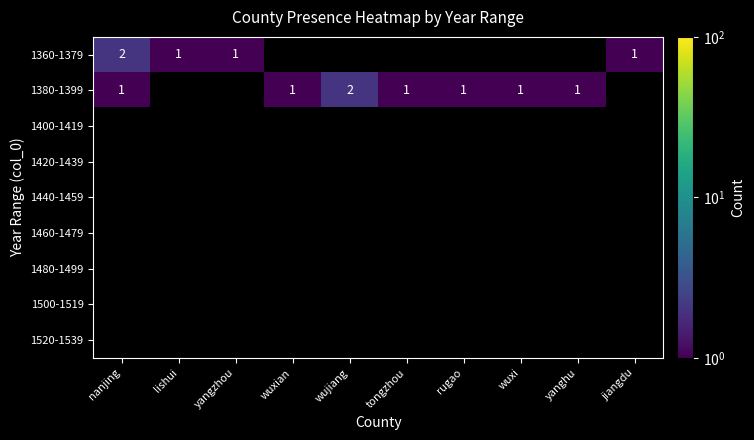

Is it true that 1380-1399 equals 1 at rugao?

True